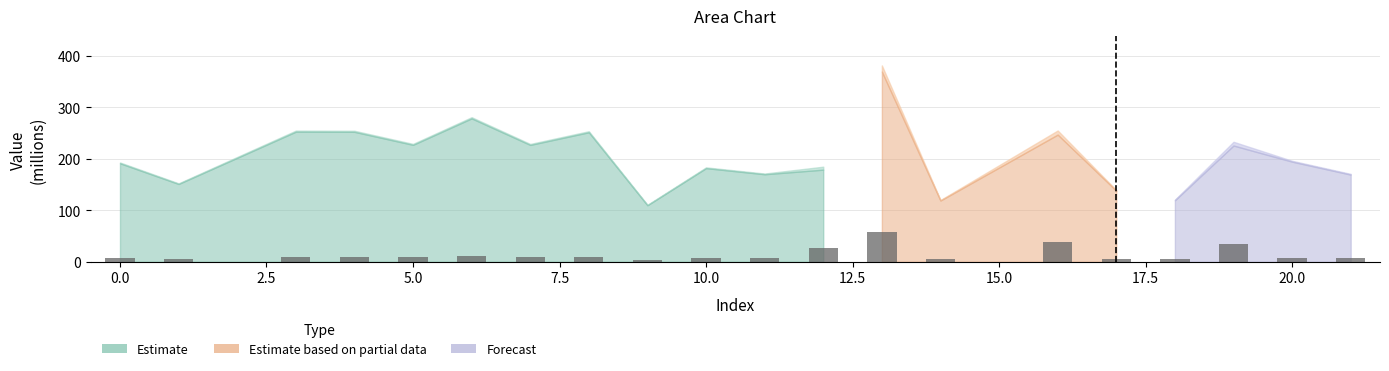

What is the sum of all values?

276.8